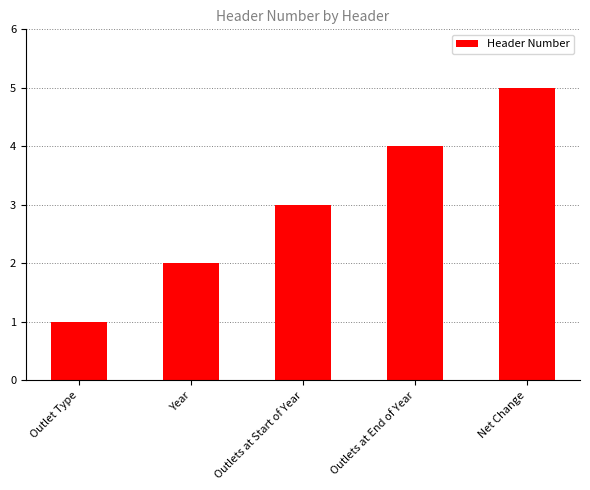

What is the value of the 4th bar from the left?

4